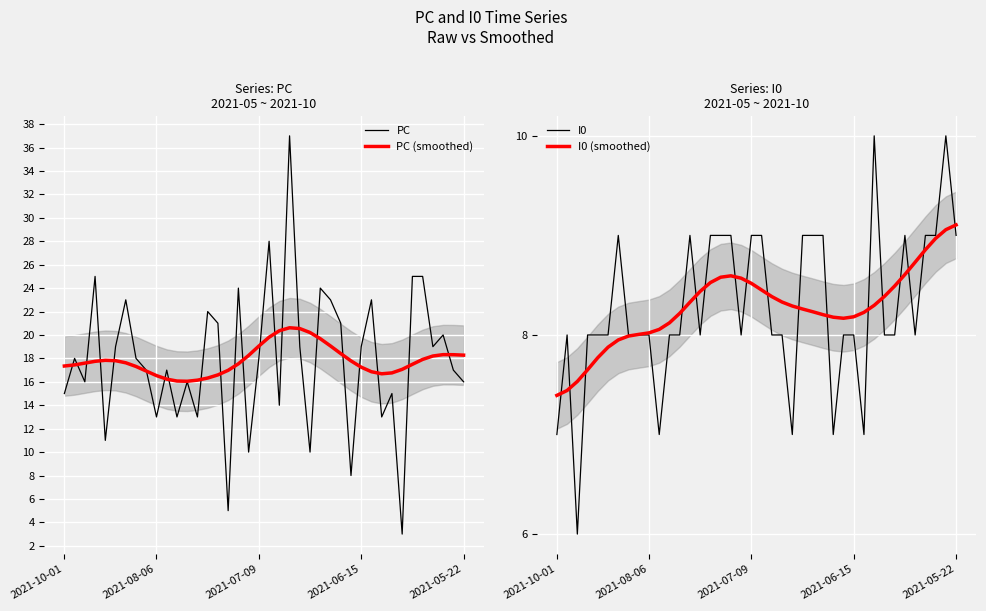

What is the minimum value for PC (smoothed)?

16.0